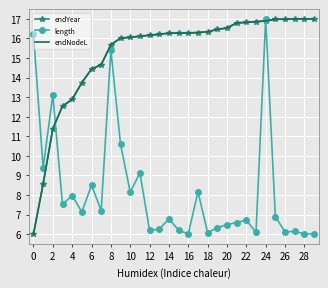

What is the smallest value displayed?

6.0